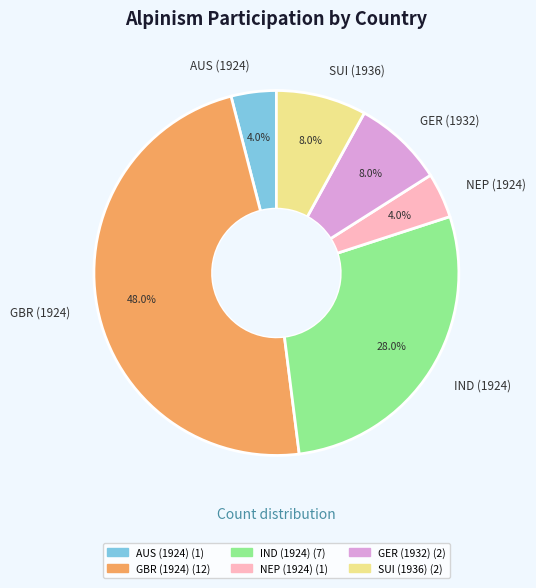

The NEP (1924) slice represents 4% of the pie. True or false?

True